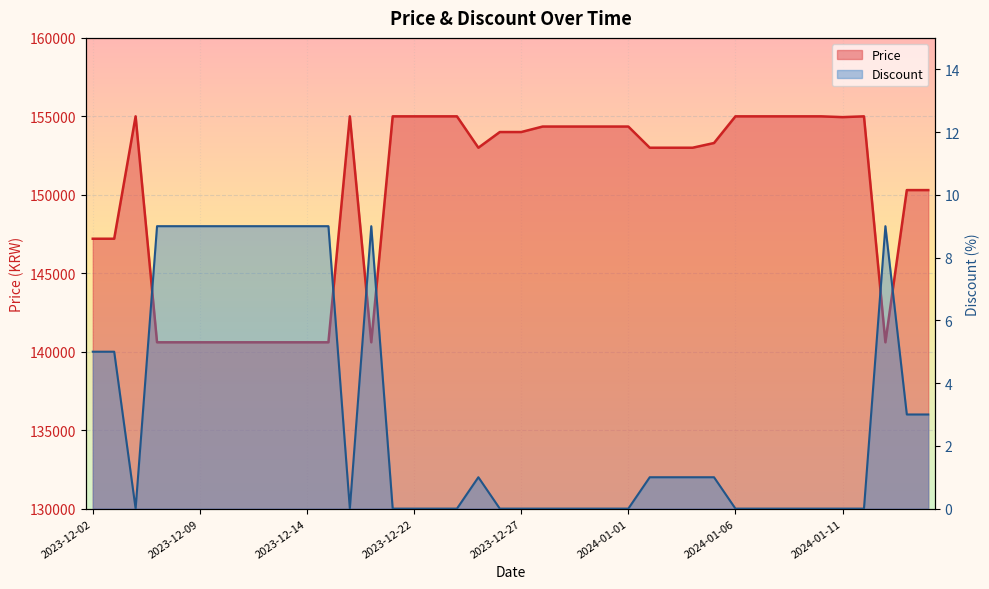

Rank the series by their maximum value, from lowest to highest.

Discount, Price